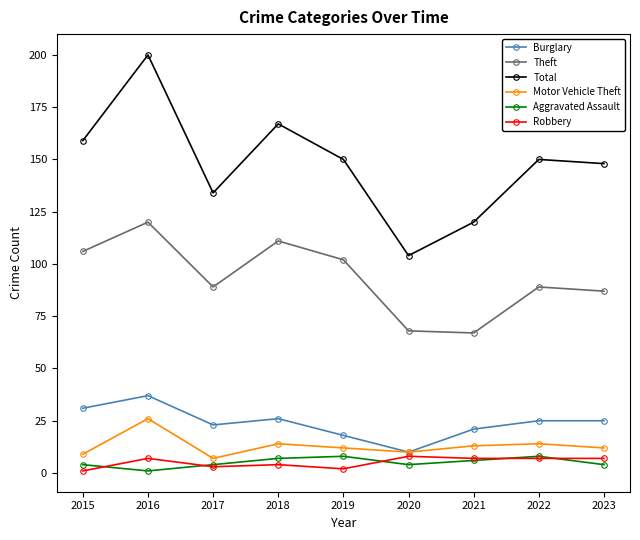

Read the Aggravated Assault value at 2022.

8